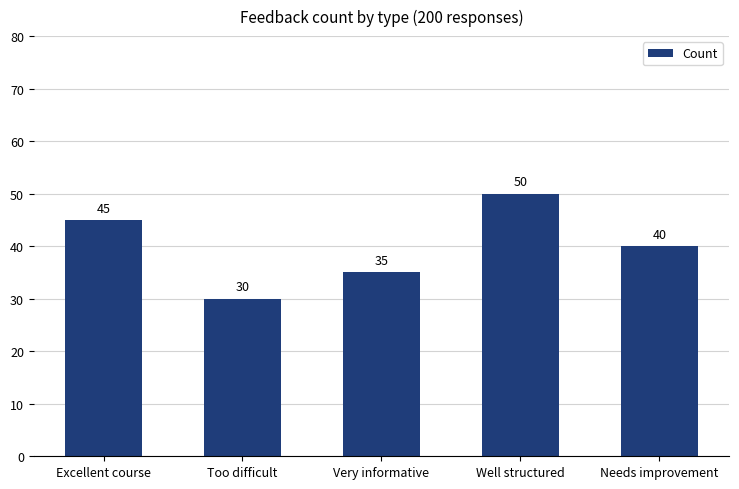

What is the difference between the maximum and second lowest values?

15